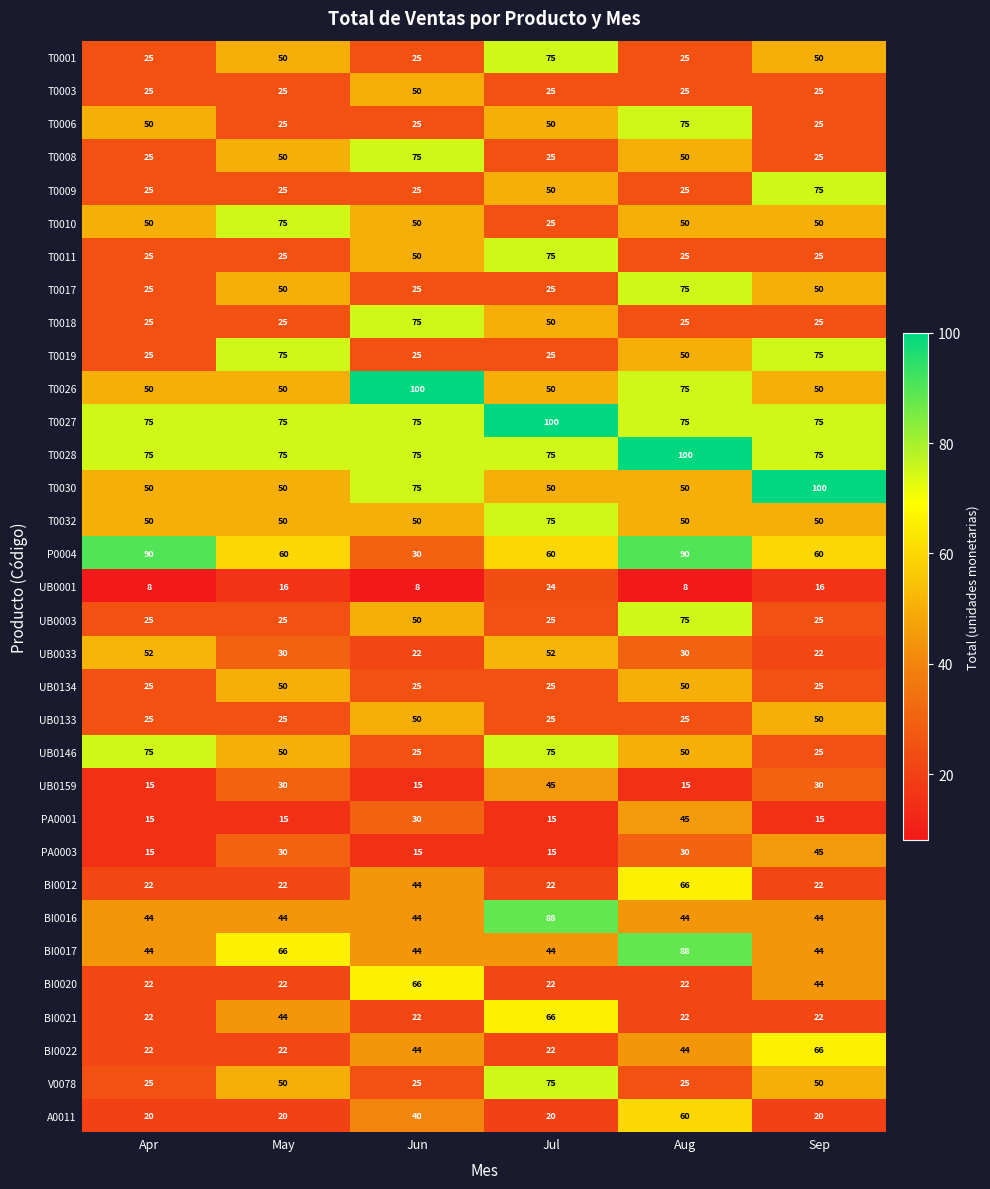

True or false: UB0001 has a value of 8 at Apr.

True